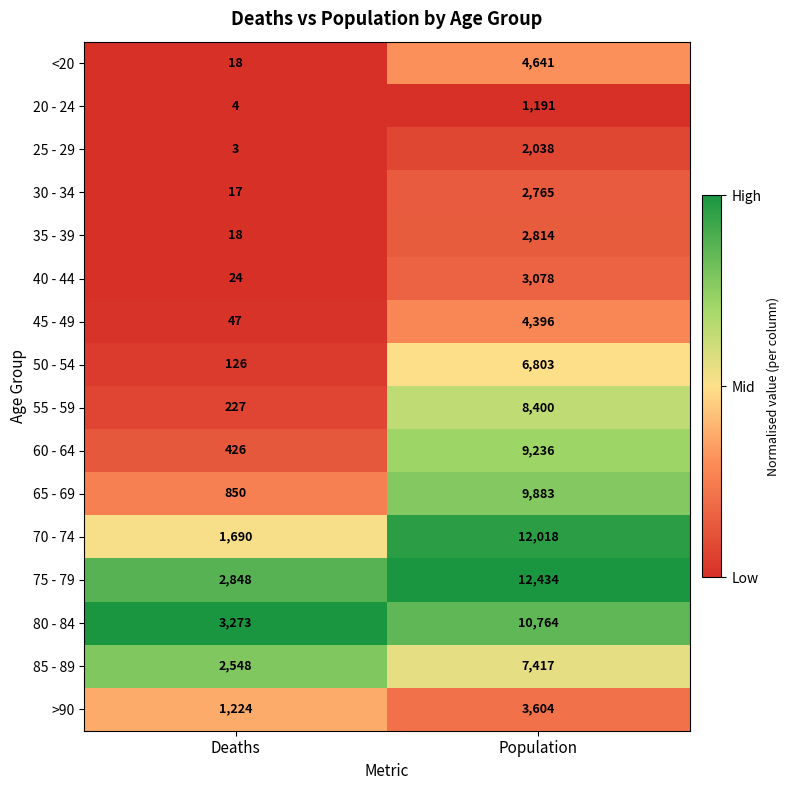

Read the 25 - 29 value at Population.

2038